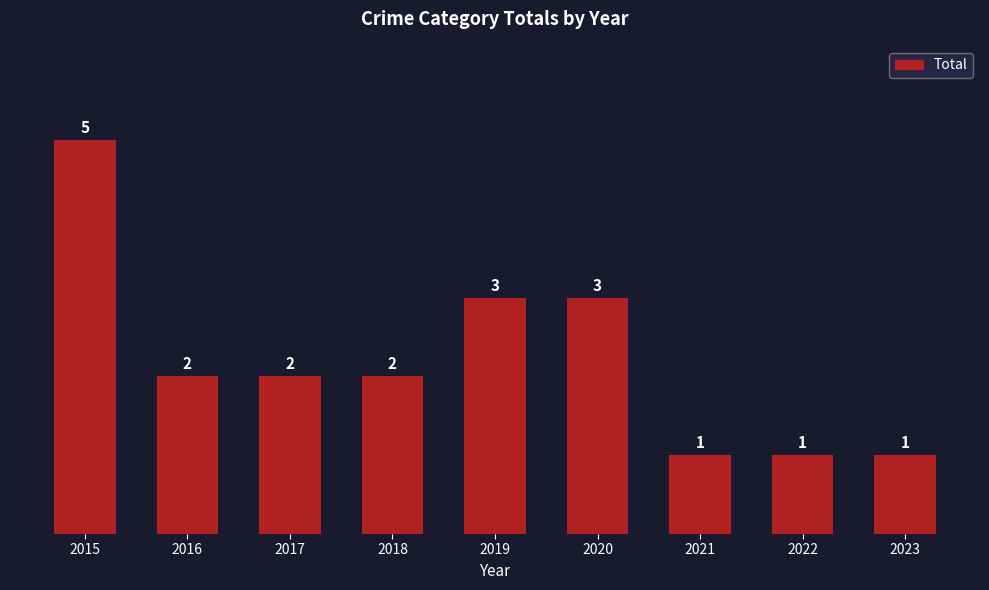

Where does the data first go above 2?

2015